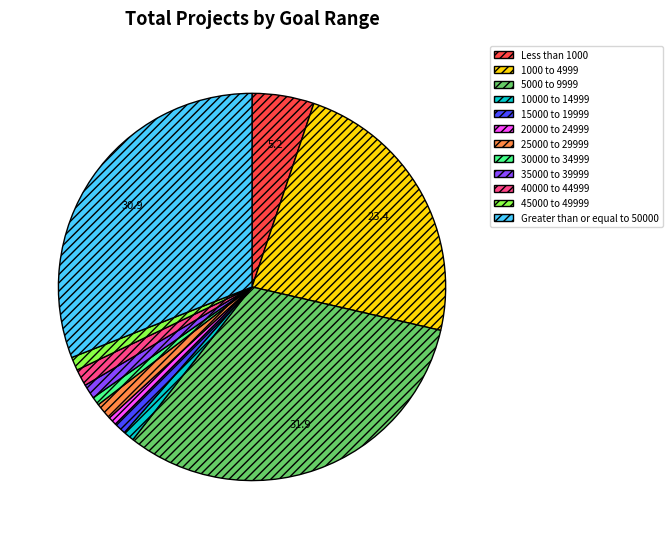

Do 45000 to 49999 and 20000 to 24999 together represent more than half of the pie?

No